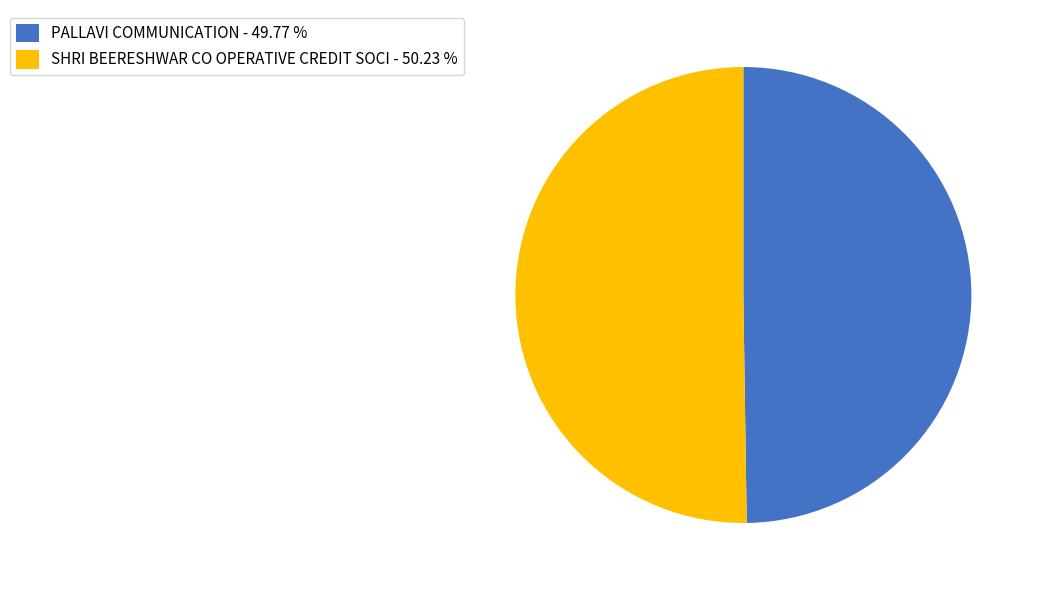

Is the sum of PALLAVI COMMUNICATION - 49.77 % and SHRI BEERESHWAR CO OPERATIVE CREDIT SOCI - 50.23 % greater than half?

Yes